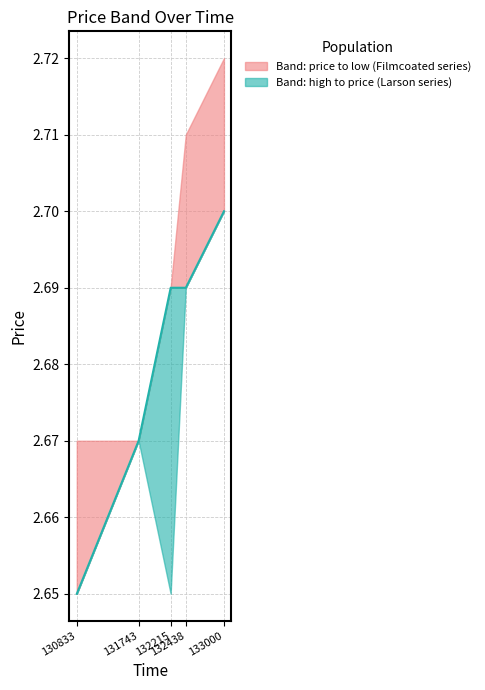

Where is the data nearest to the value 2?

130833